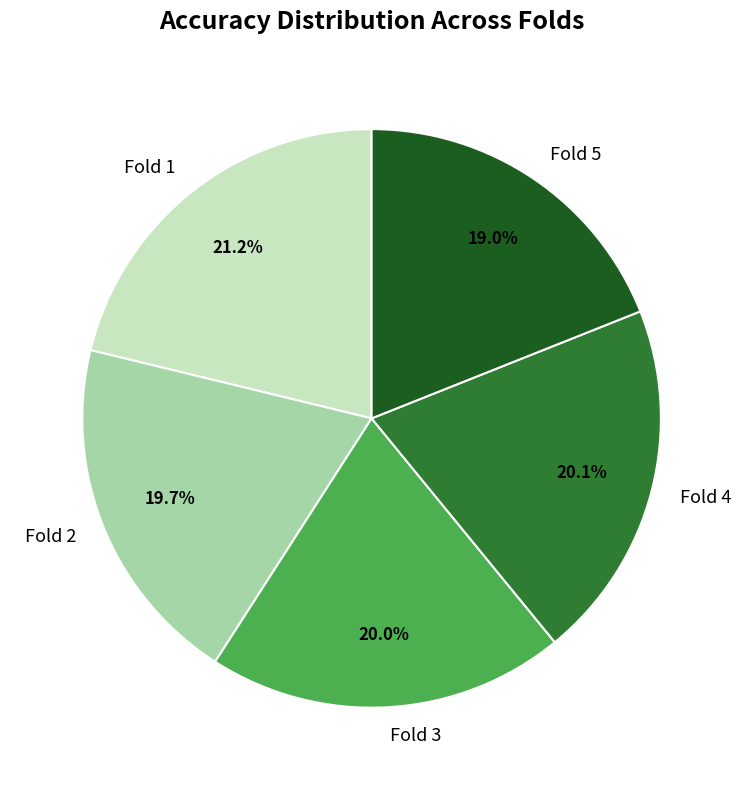

To the nearest percent, what is the average slice percentage?

20%